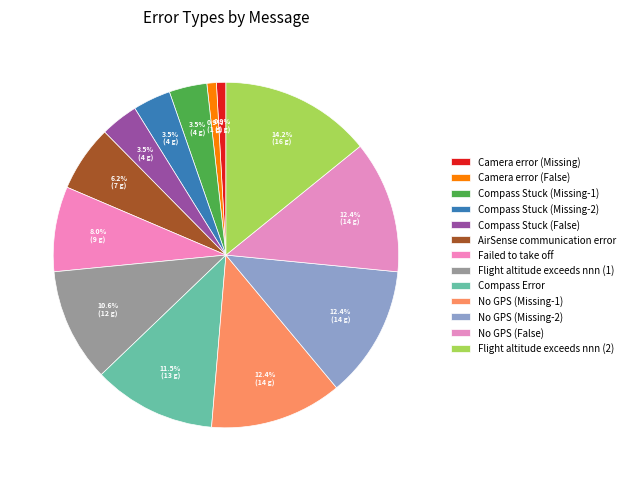

How much of the chart is everything except Camera error (False)?

99.1%